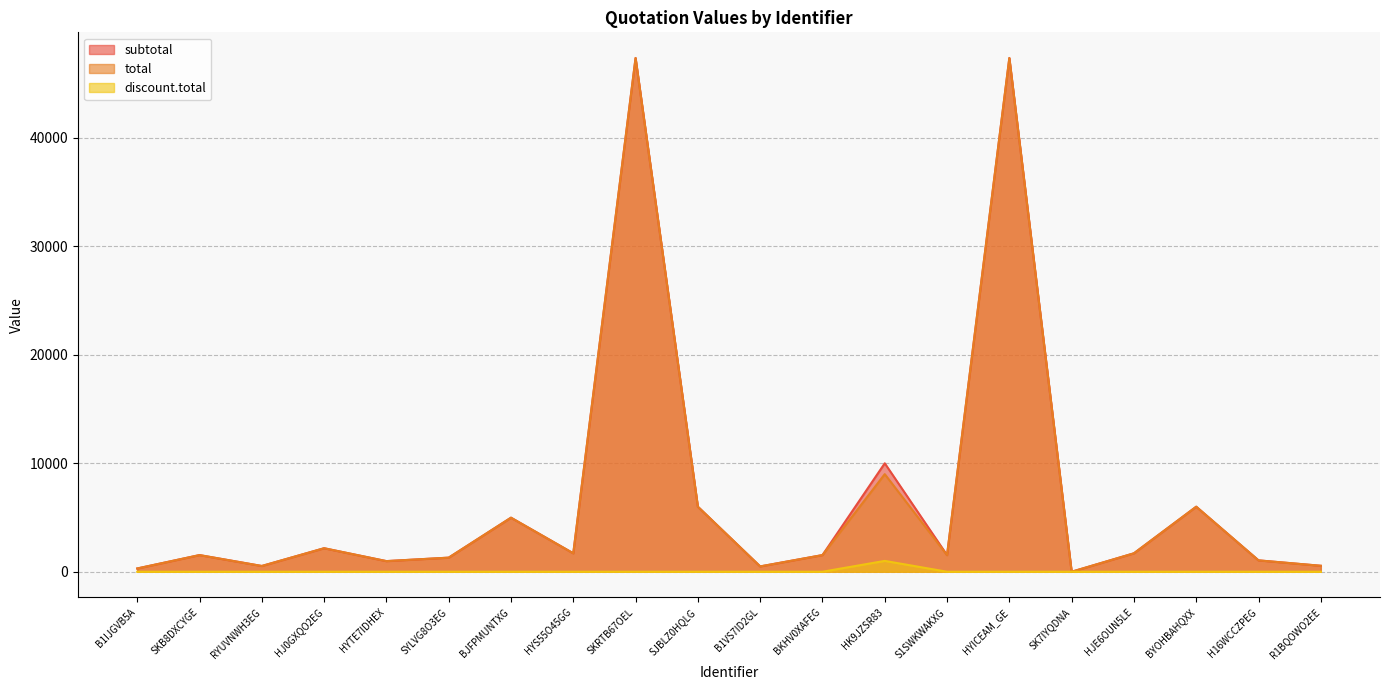

Which series has the largest range (max minus min)?

subtotal